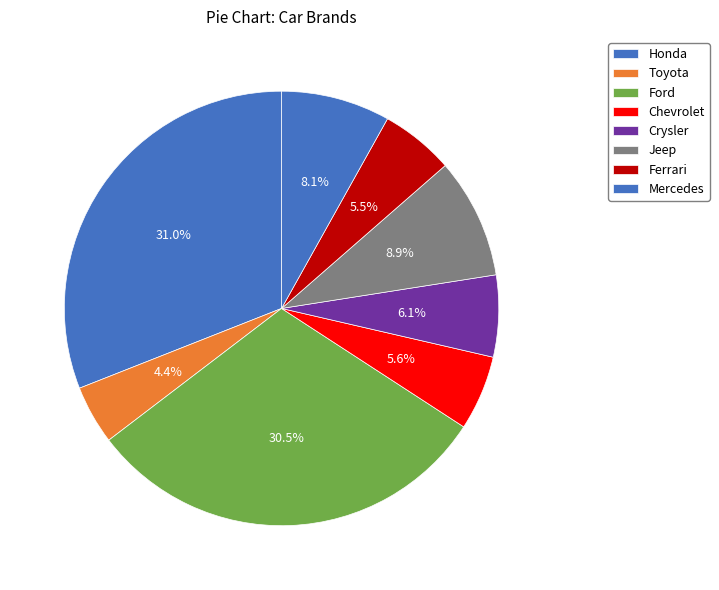

Which slice is the smallest?

Toyota